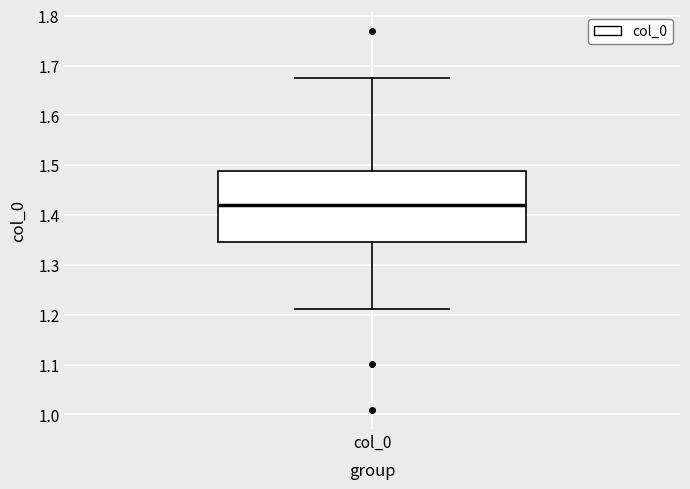

Where does the upper whisker of the box for col_0 end on the y-axis? The values are not printed on the chart, so give them approximately, as read against the axis.

1.68